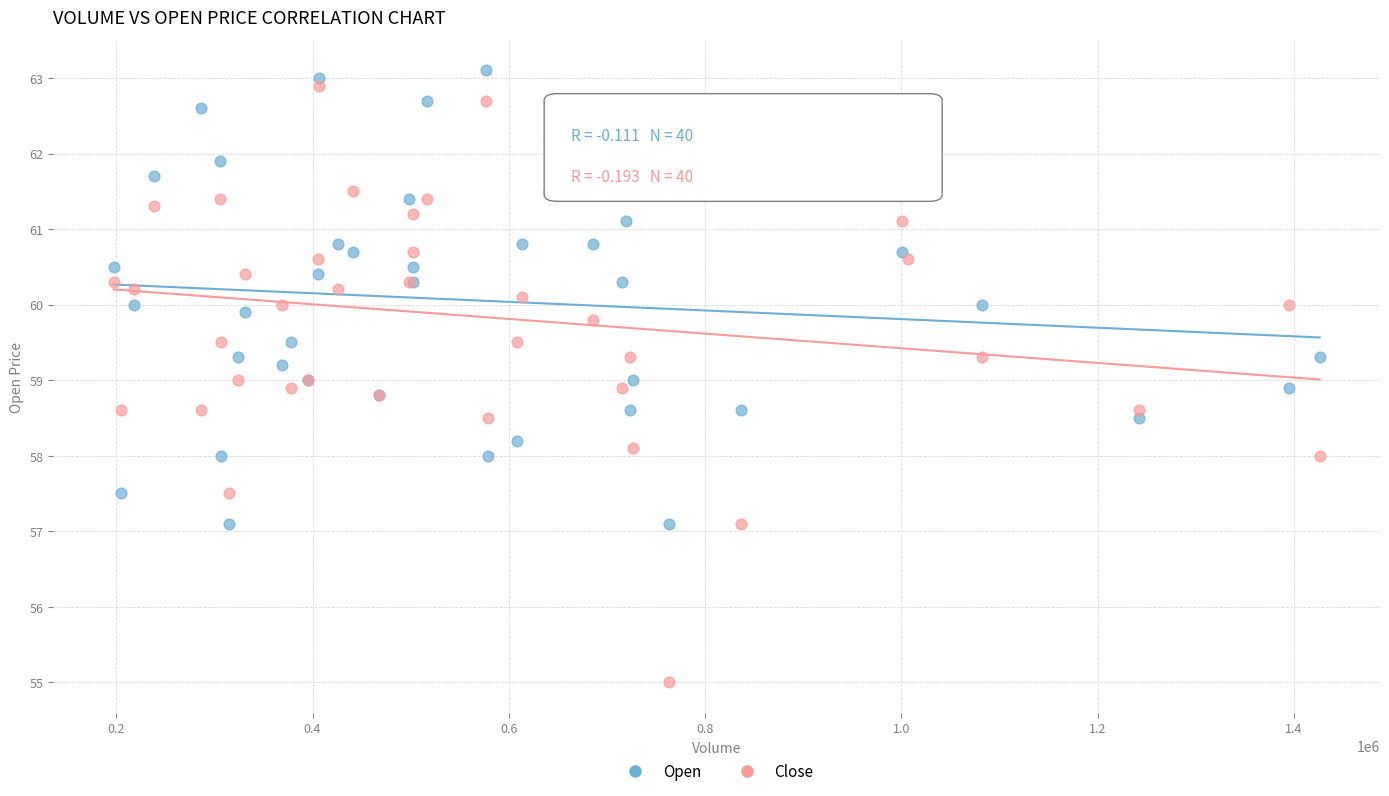

What is the X range (max minus min) for the scatter plot?

1229050.0